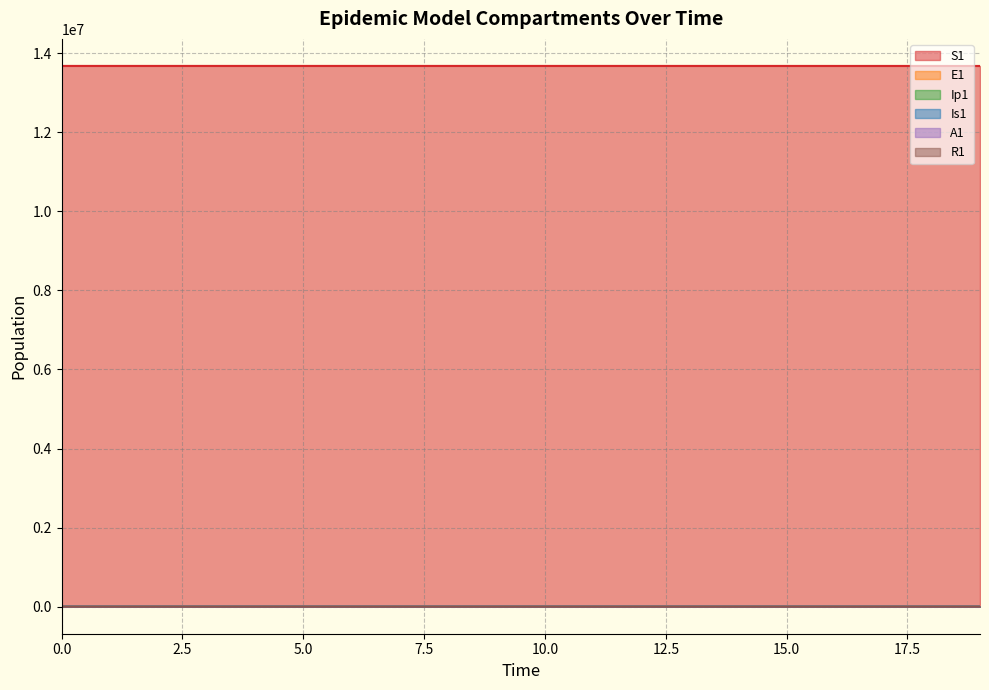

How many lines are shown in the chart?

6